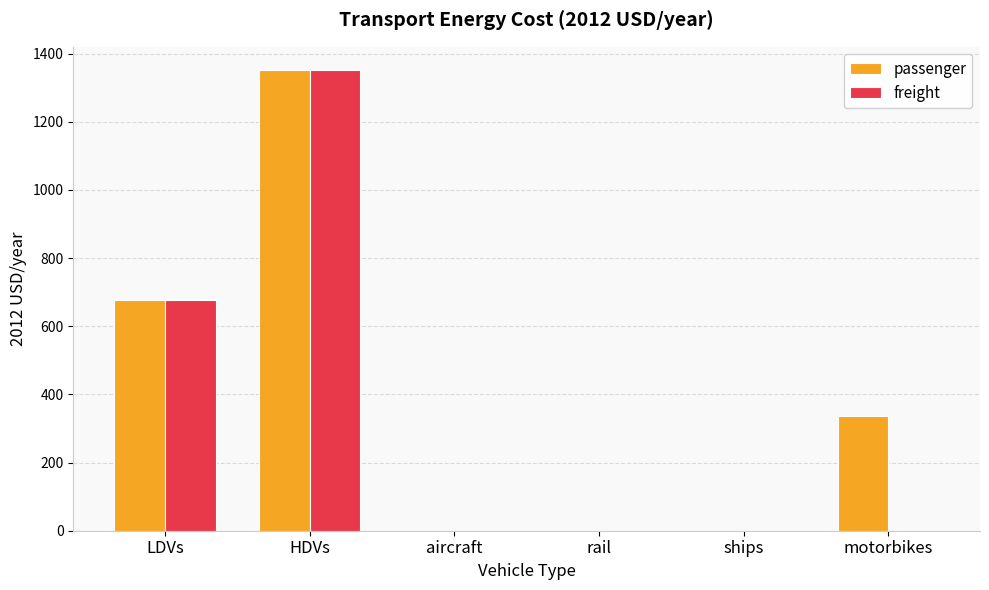

What is the sum of all freight values?

2028.6